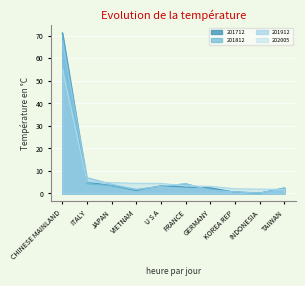

Where do 201812 and 201912 first cross each other?

CHINESE MAINLAND and ITALY